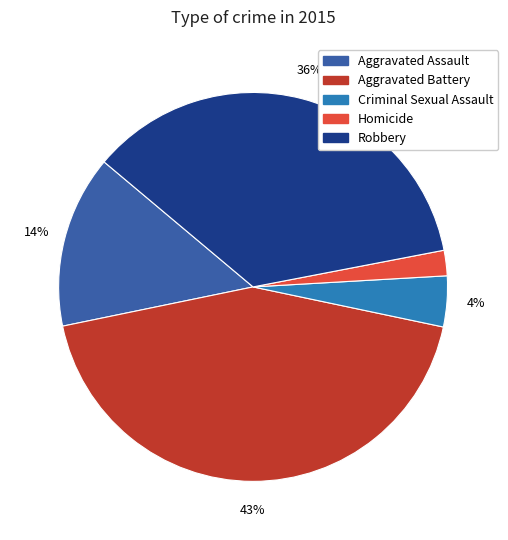

Do Robbery and Aggravated Battery together represent more than half of the pie?

Yes